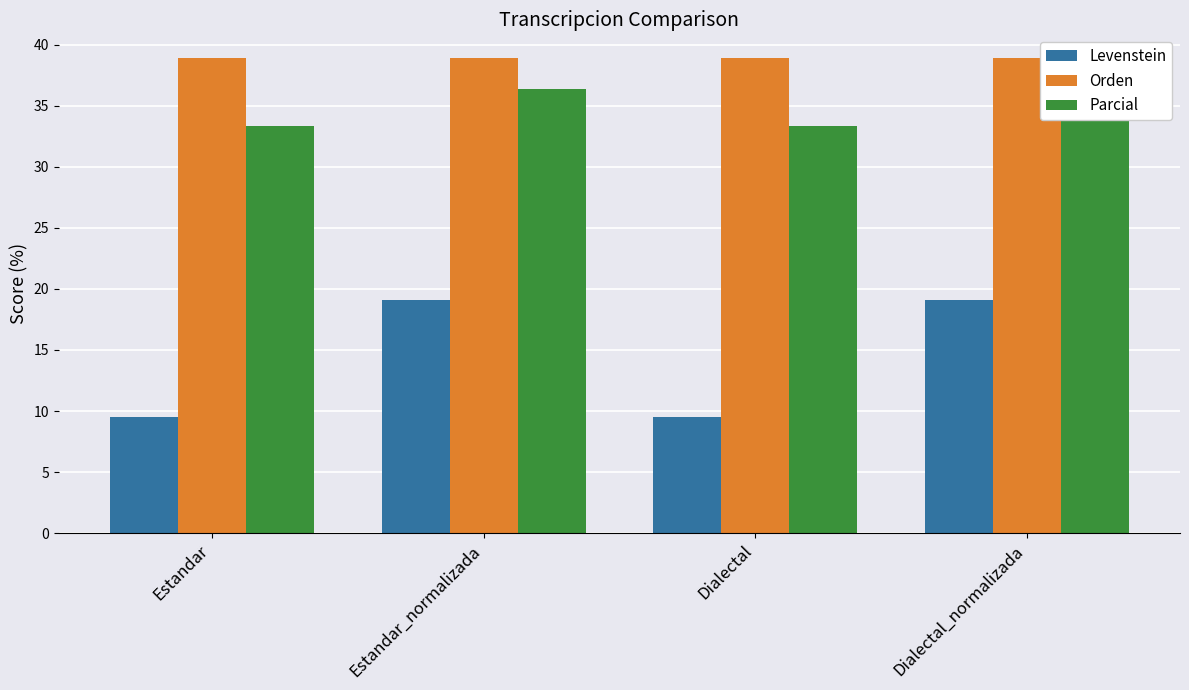

What is the sum of the Orden values at Dialectal and Dialectal_normalizada?

77.8